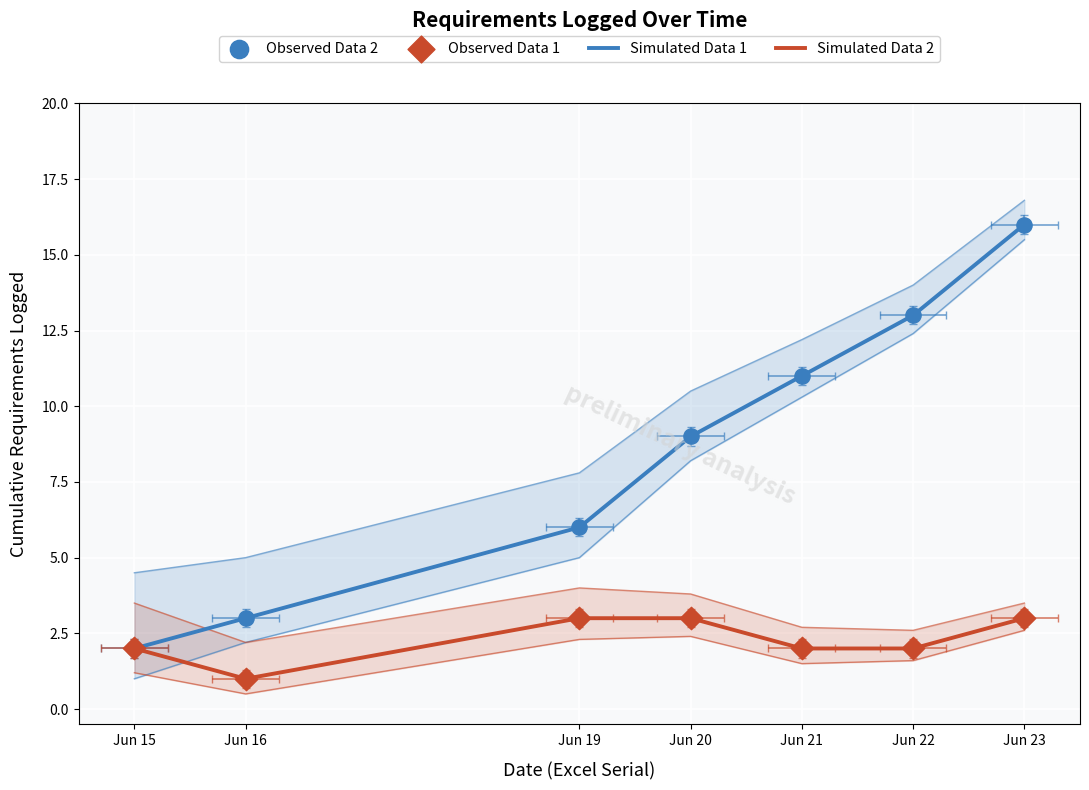

What is the total value across all series at Jun 20?

24